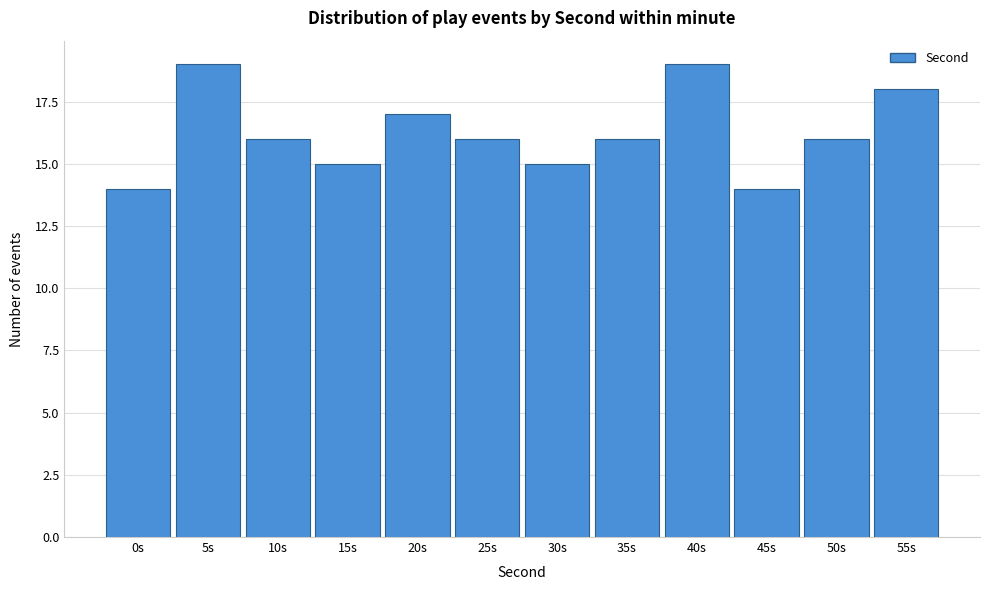

Reading left to right, transcribe all the data shown in this chart.

14	19	16	15	17	16	15	16	19	14	16	18